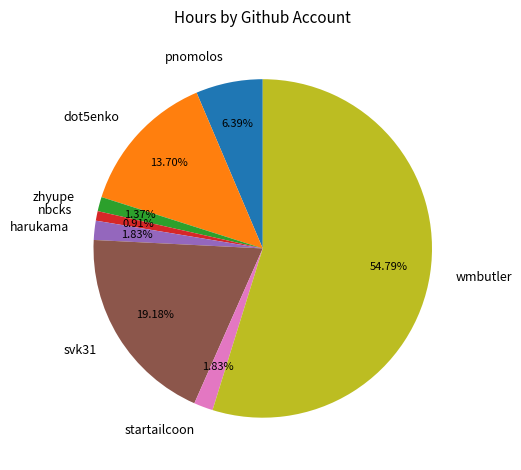

Combined, what portion of the pie is svk31 and startailcoon?

21.0%